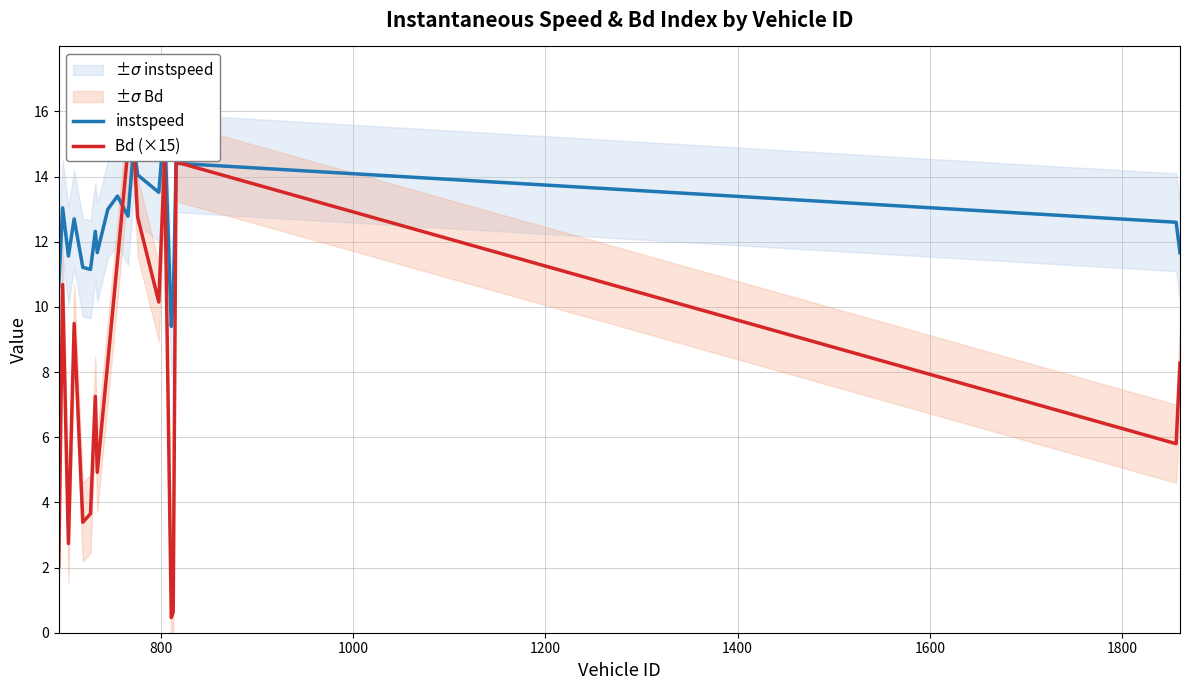

What is the difference between the maximum and minimum values in the Bd (×15) series?

14.5